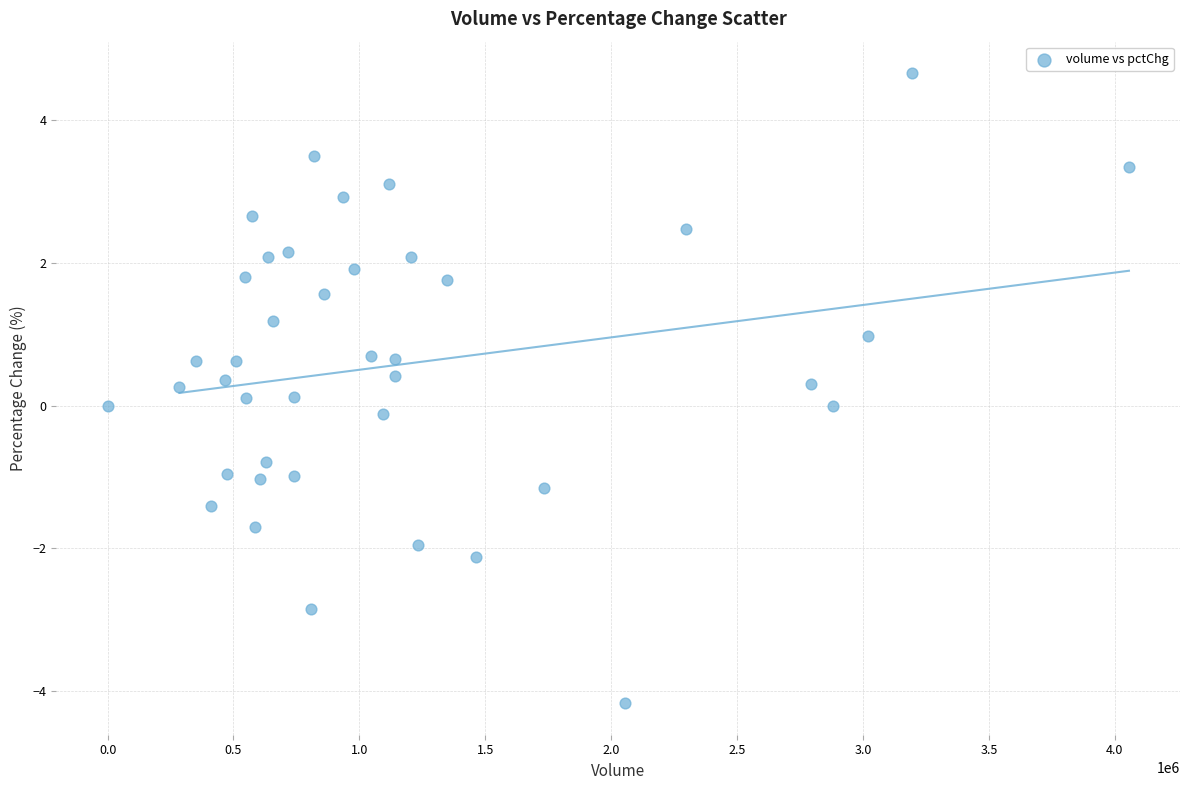

What is the range of X values (max minus min)?

4055638.0